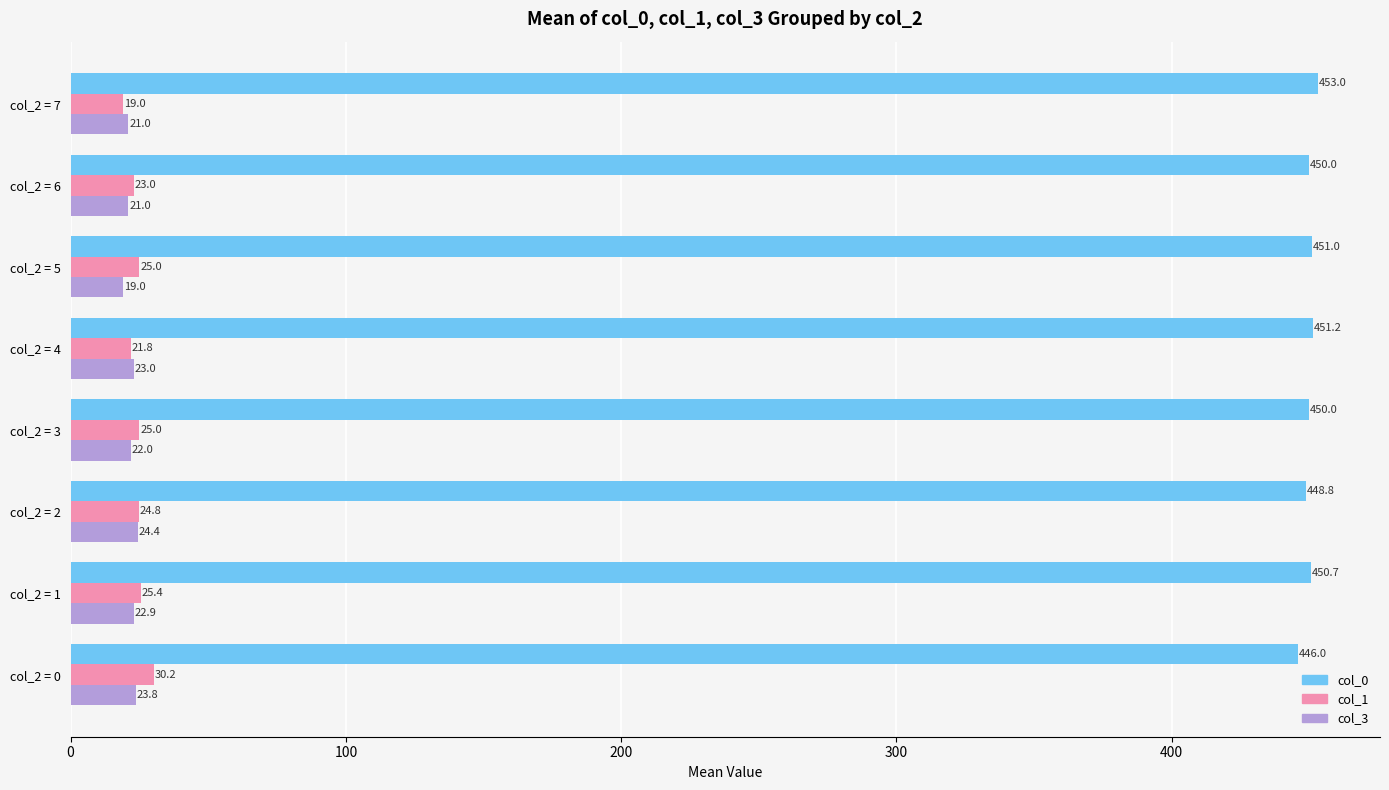

What is the average value of the col_1 series?

24.3